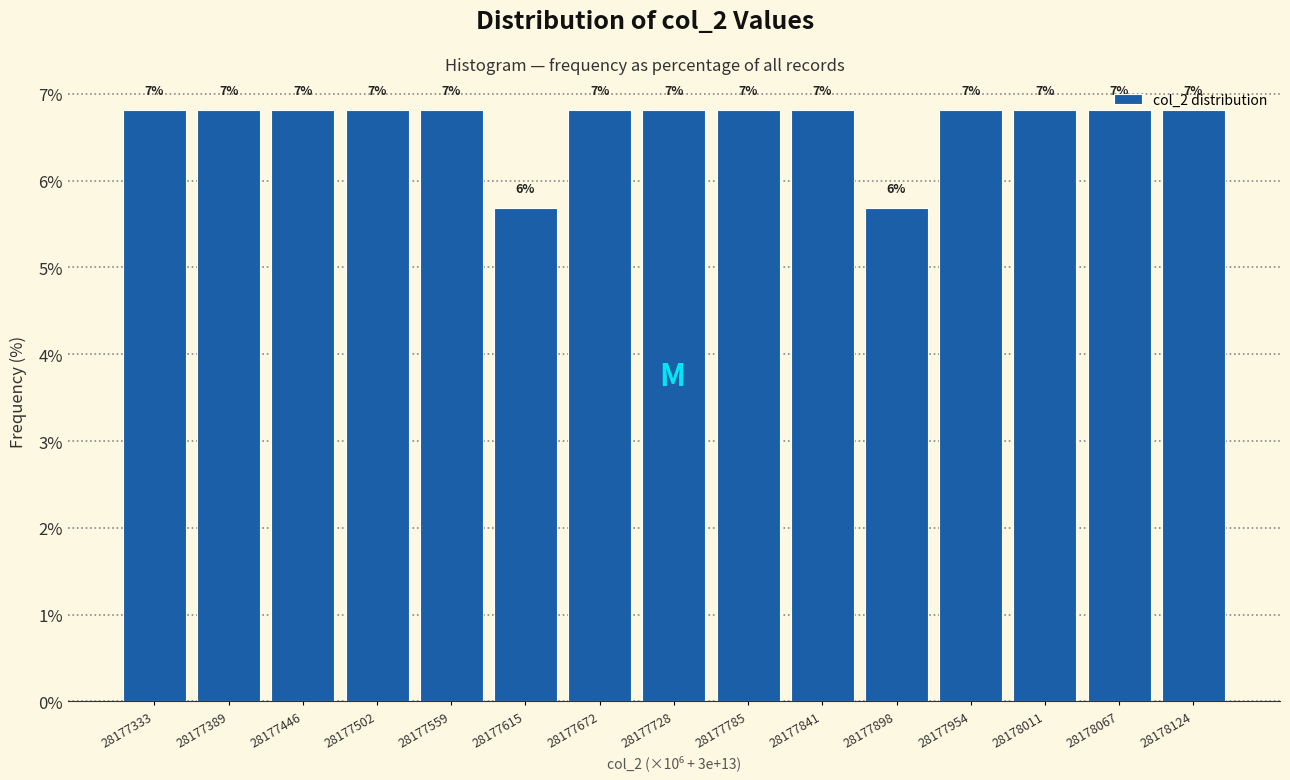

How many bars are there in total?

15